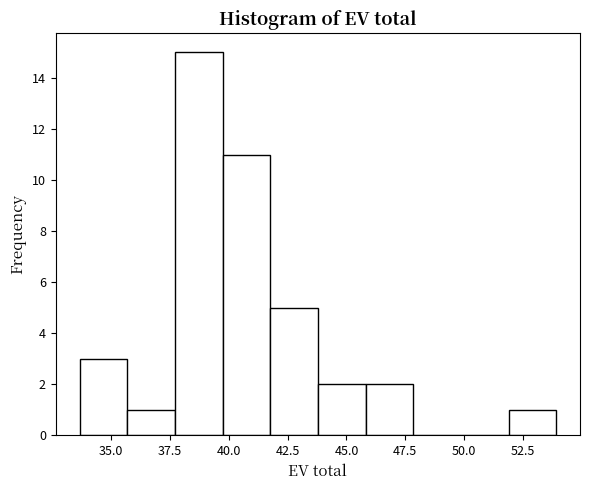

Over which range of the x-axis is the bar tallest?

37.5 to 39.5